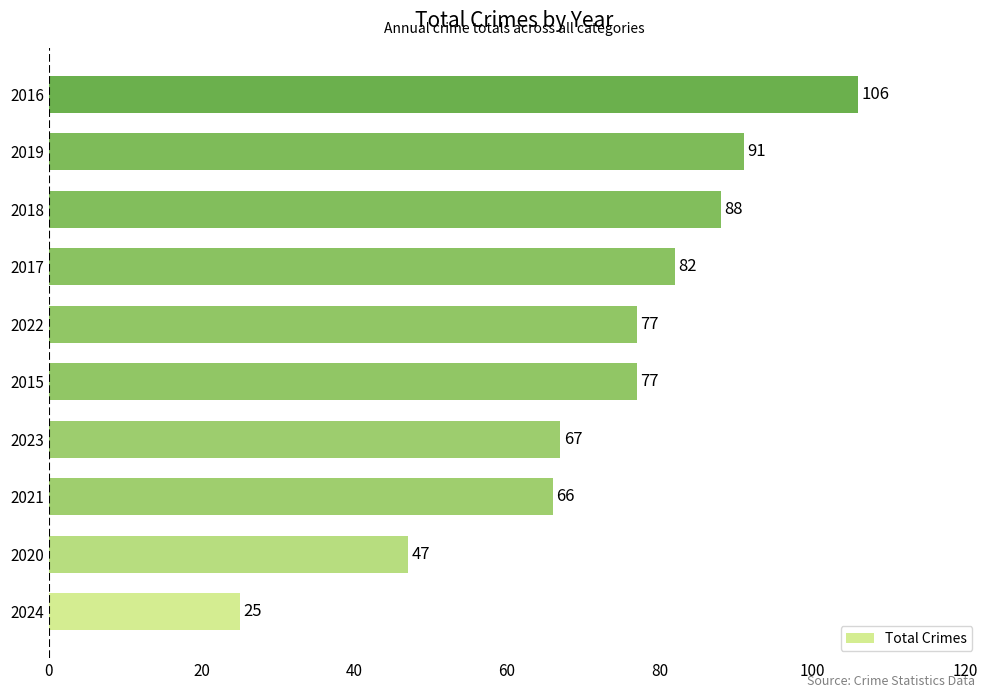

Reading bottom to top, extract all data points from this chart.

25	47	66	67	77	77	82	88	91	106